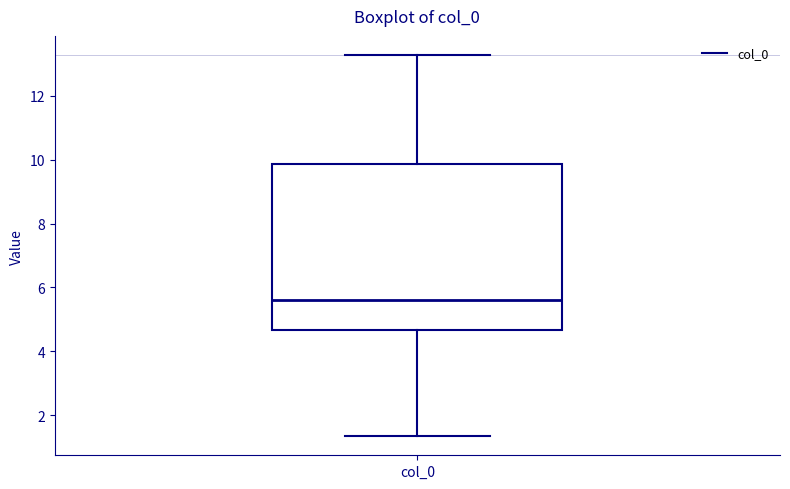

Transcribe this box plot: give where the median line is, the range the box spans, and where the two whiskers end, as read against the y-axis. The values are not printed on the chart, so give them approximately, as read against the axis.

median 5.6, box 4.6 to 9.8, whiskers 1.4 to 13.2